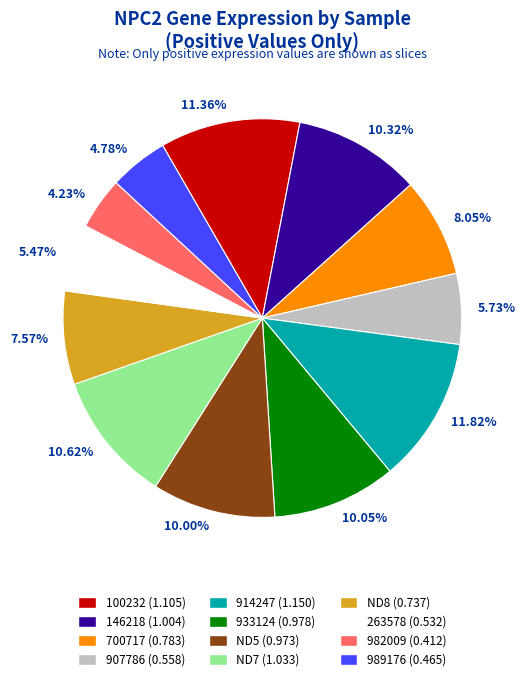

Does 10.05% account for over 50% of the chart?

No